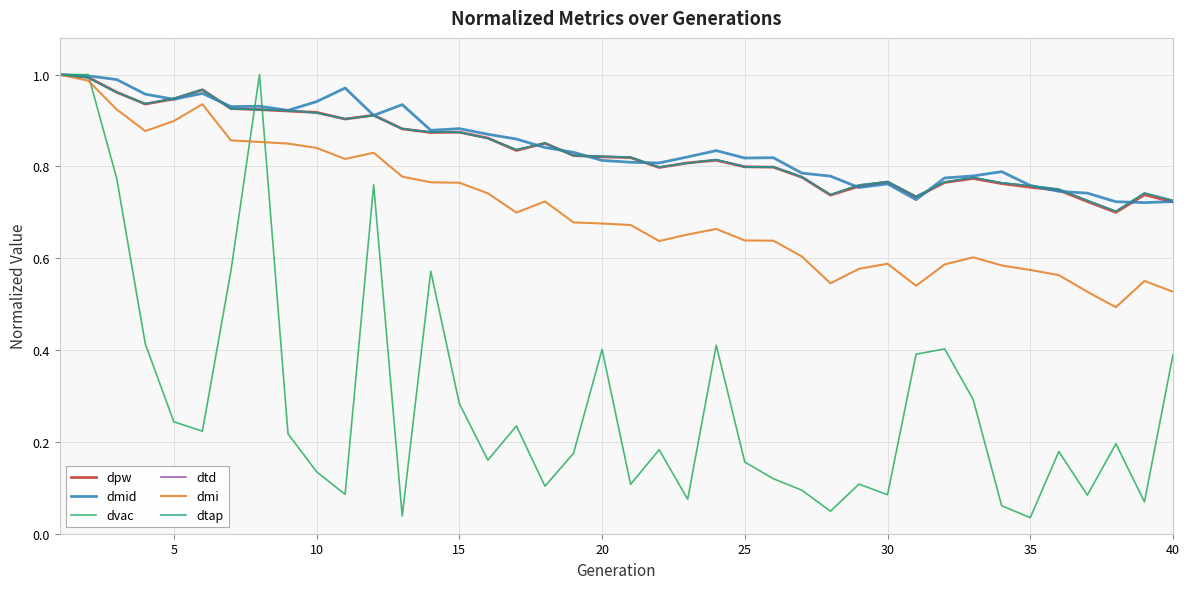

Is this an area chart (filled region under the line)?

No